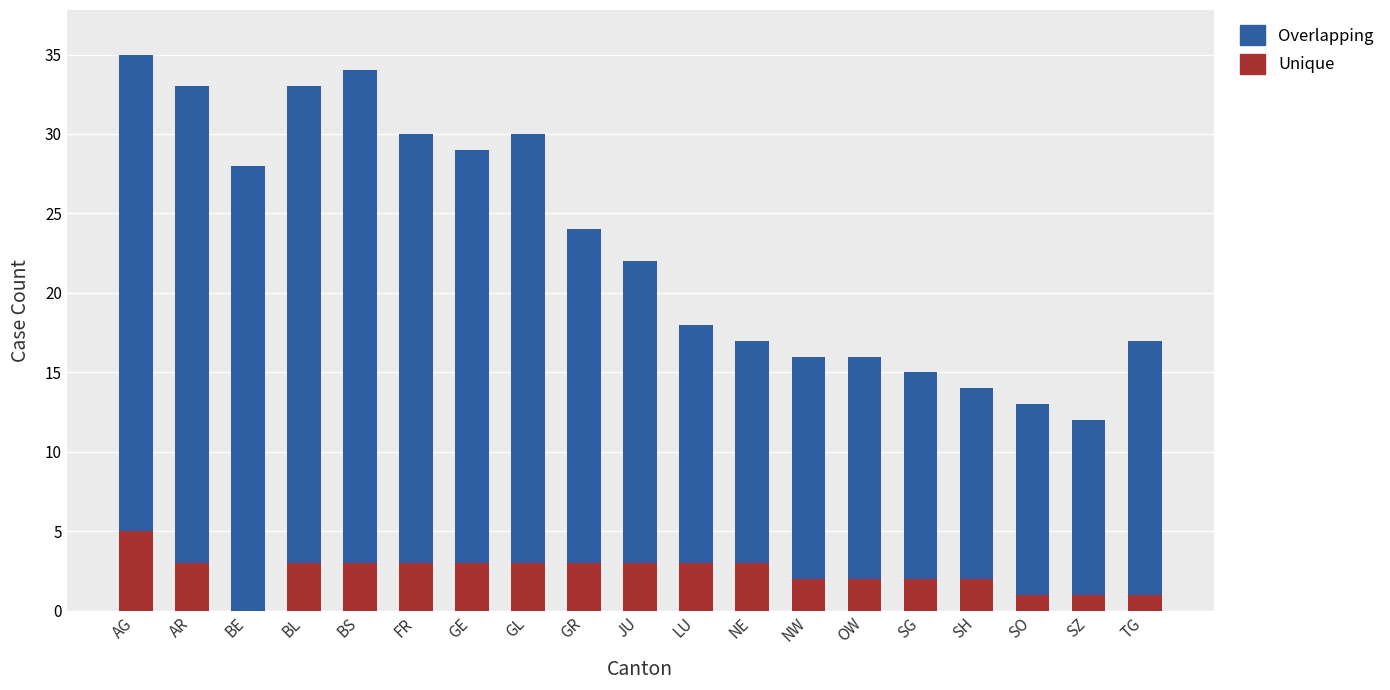

What is the total value across all series at JU?

22